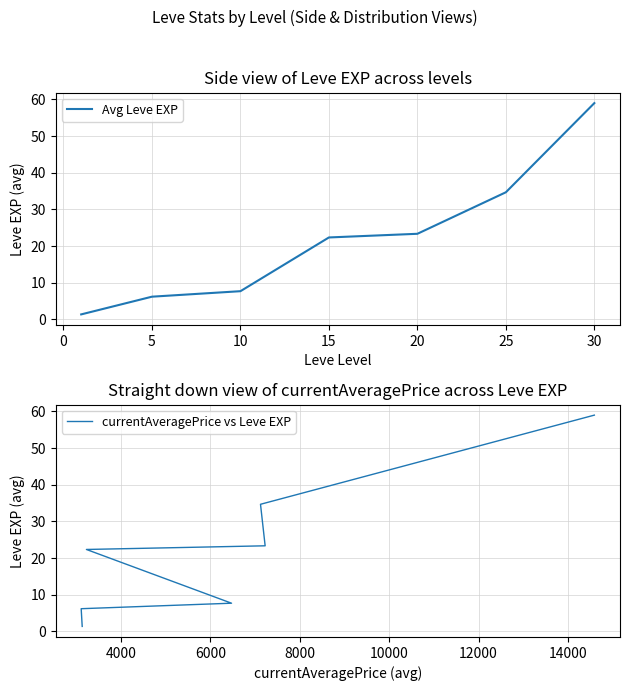

True or false: Avg Leve EXP and currentAveragePrice vs Leve EXP intersect in this chart.

False